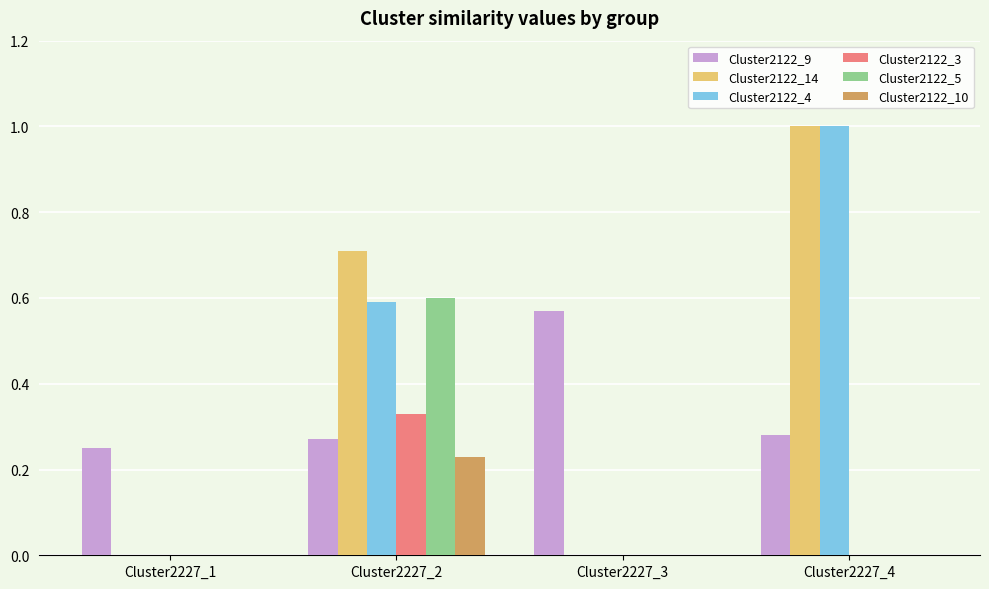

The Cluster2122_9 series shows 0.4 at Cluster2227_4. True or false?

False